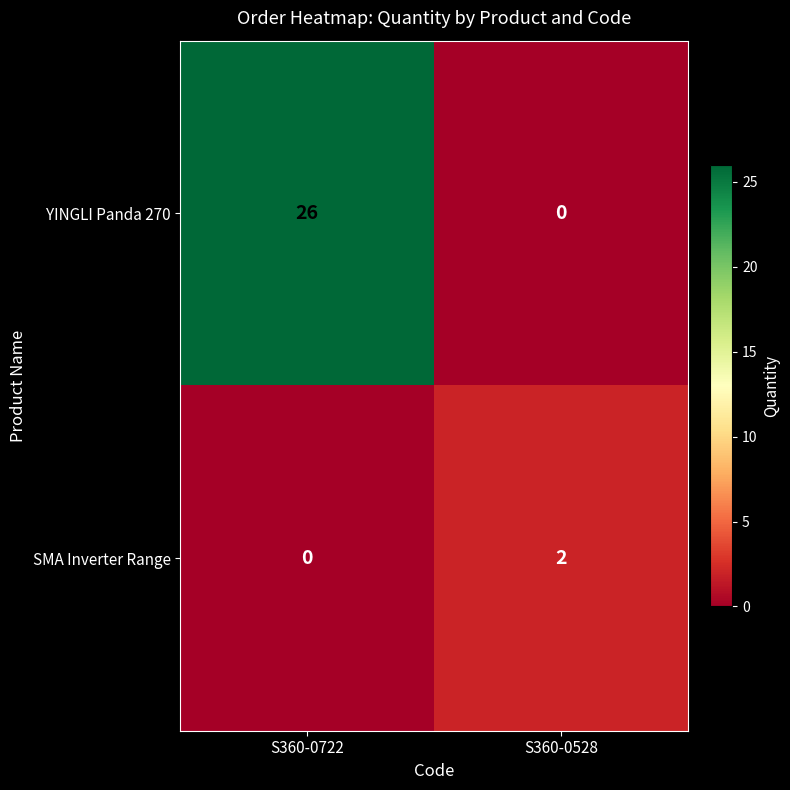

Which category has the highest value across all series?

S360-0722